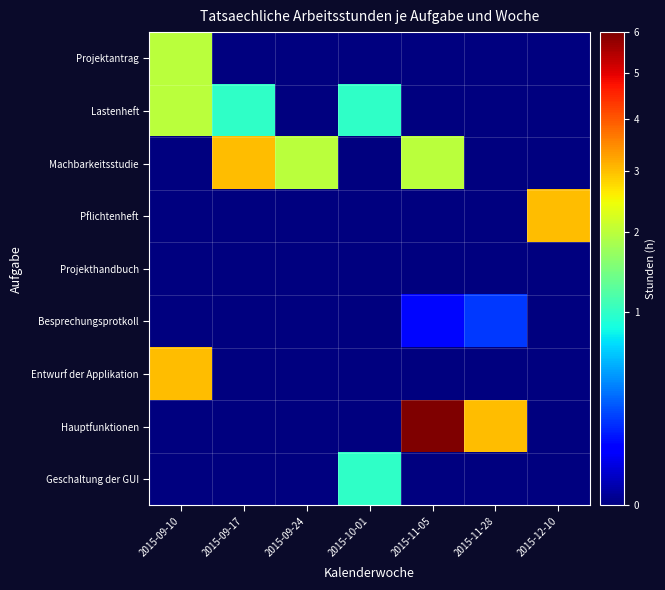

How many data points does each series have?

7